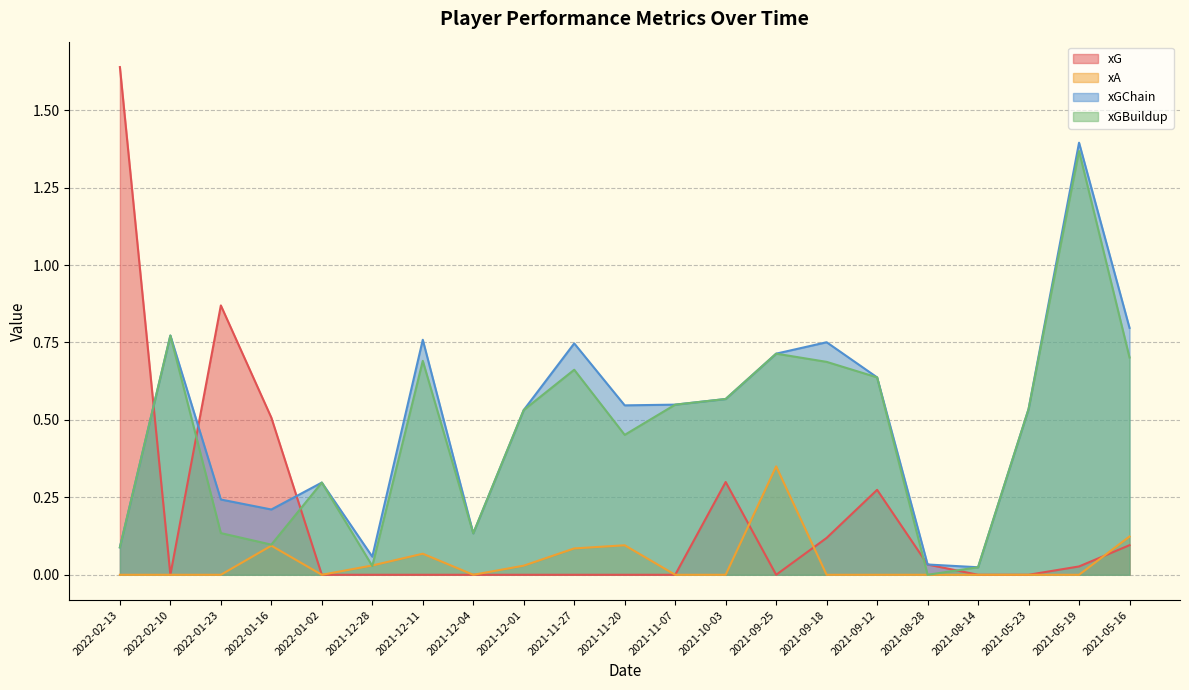

True or false: xGChain and xA intersect in this chart.

False